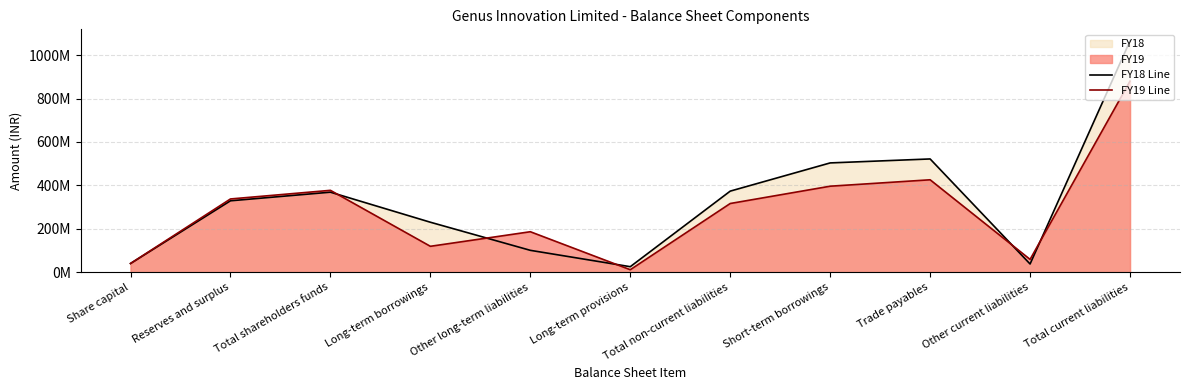

Which series ends up on top after the final intersection of FY18 Line and FY19 Line?

FY18 Line